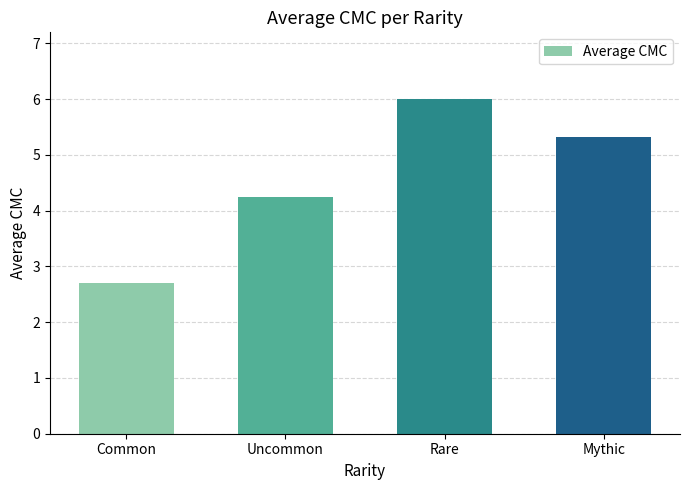

Which label corresponds to the smallest value in the chart?

Common